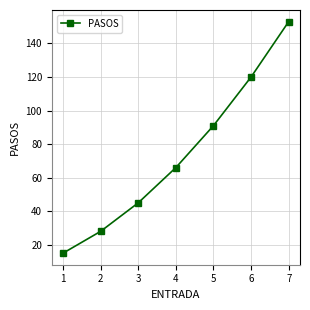

What is the average value?

74